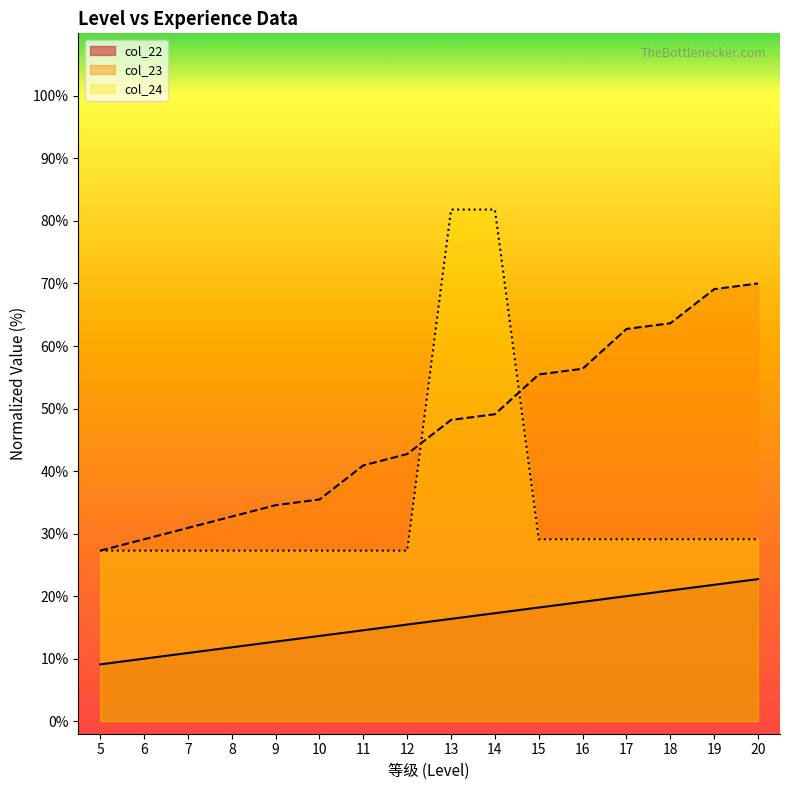

Reading left to right, what are all the values shown in this chart?

col_22: 9.1	10.0	10.9	11.8	12.7	13.6	14.5	15.5	16.4	17.3	18.2	19.1	20.0	20.9	21.8	22.7
col_23: 27.3	29.1	30.9	32.7	34.5	35.5	40.9	42.7	48.2	49.1	55.5	56.4	62.7	63.6	69.1	70.0
col_24: 27.3	27.3	27.3	27.3	27.3	27.3	27.3	27.3	81.8	81.8	29.1	29.1	29.1	29.1	29.1	29.1